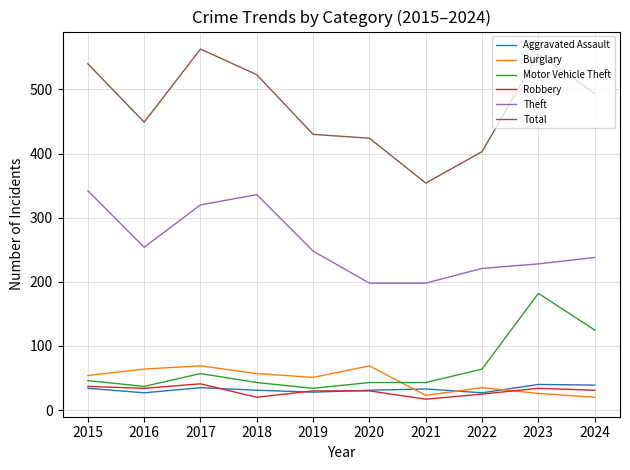

True or false: Motor Vehicle Theft has more than 0 interior local peaks.

True